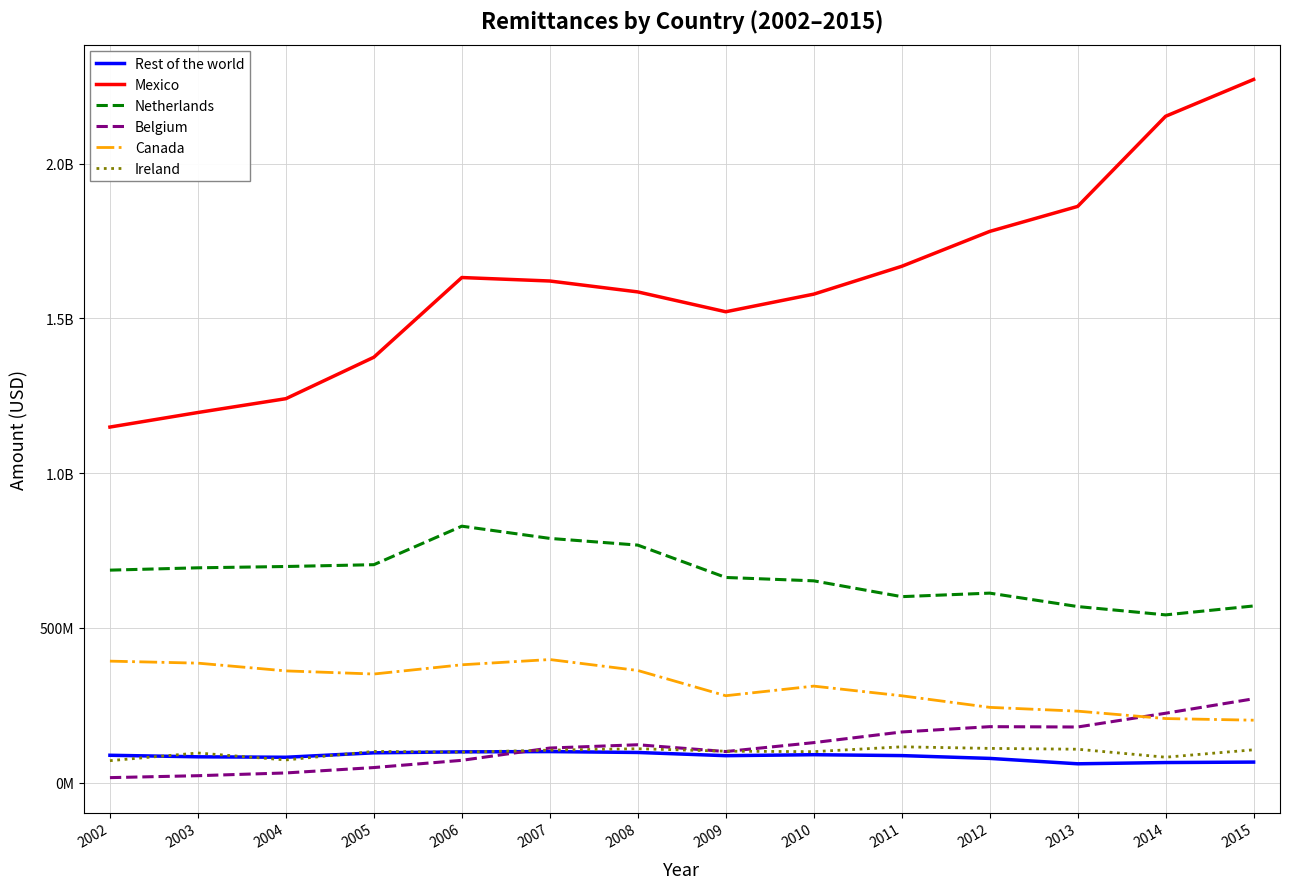

Which label corresponds to the largest value in the chart?

2015